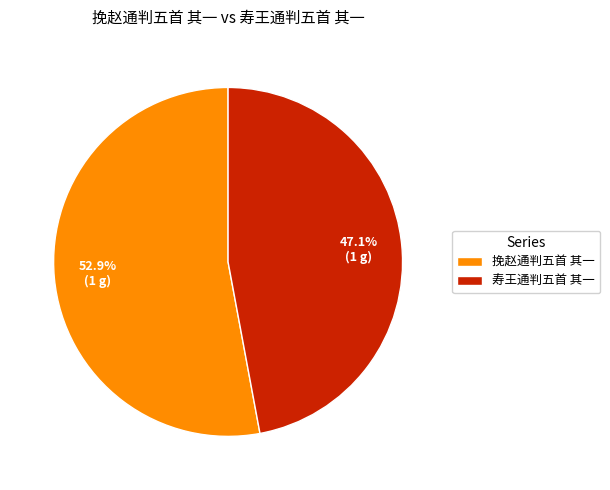

To the nearest percent, what portion does 寿王通判五首 其一 represent?

47%